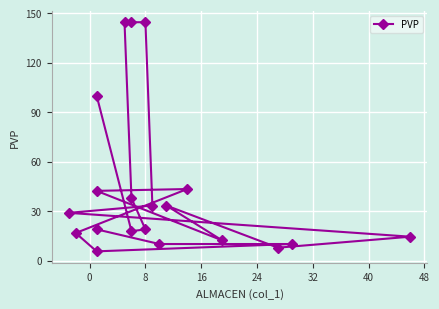

True or false: the data has more than 2 interior local peaks.

False